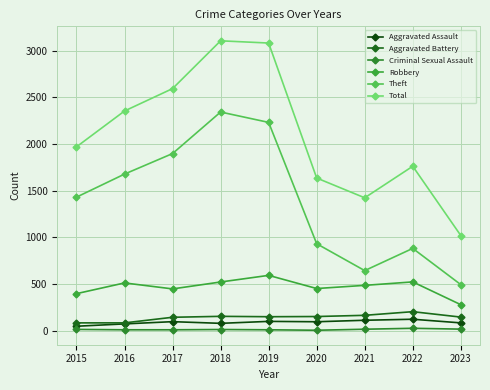

What is the difference between the second highest and minimum values in the Aggravated Assault series?

64